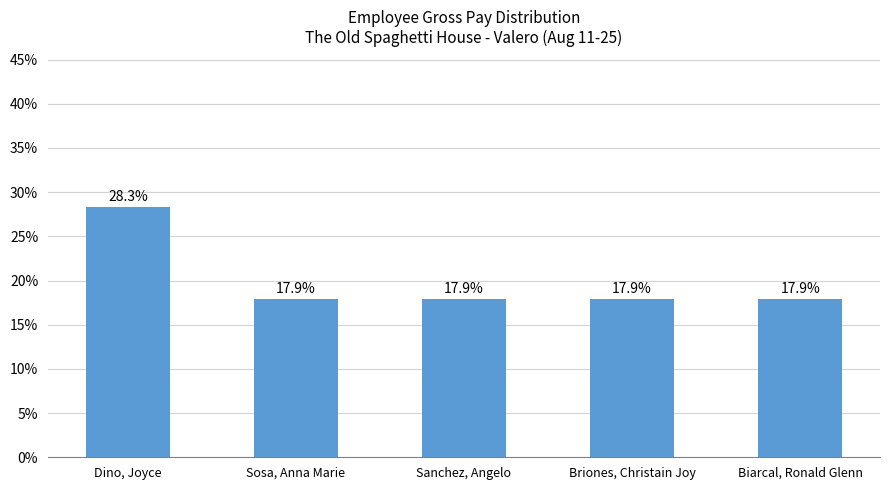

How many distinct data groups are displayed?

1